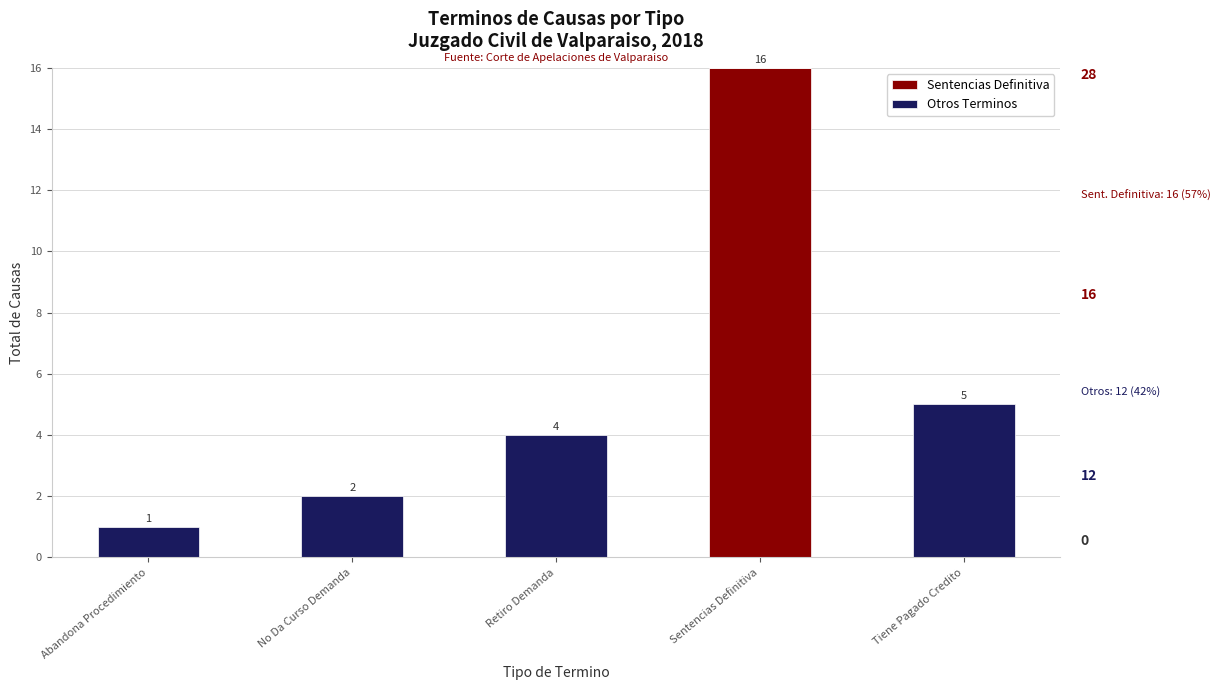

What is the total value across all series at Sentencias Definitiva?

16